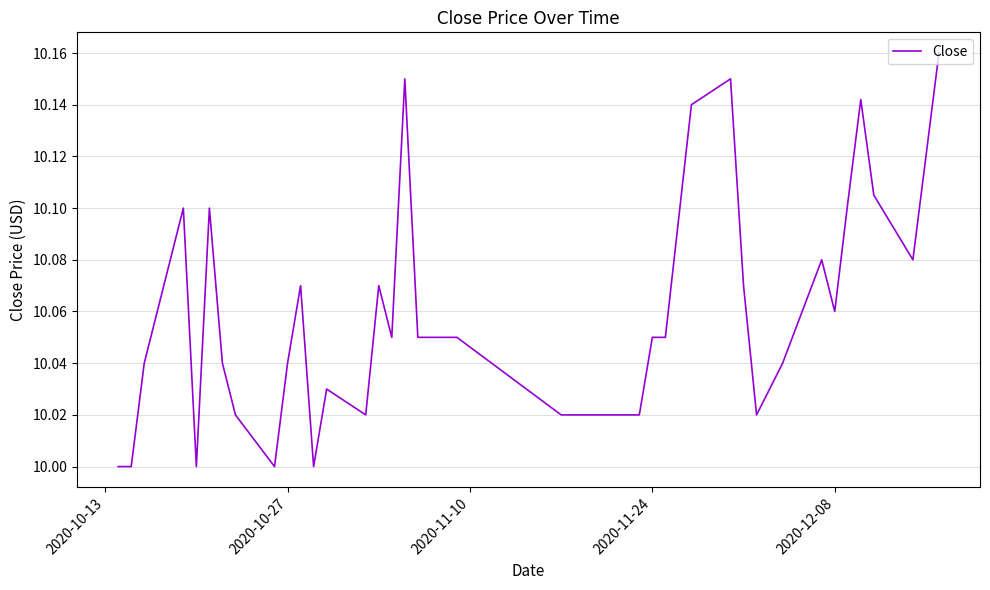

How many lines are shown in the chart?

1